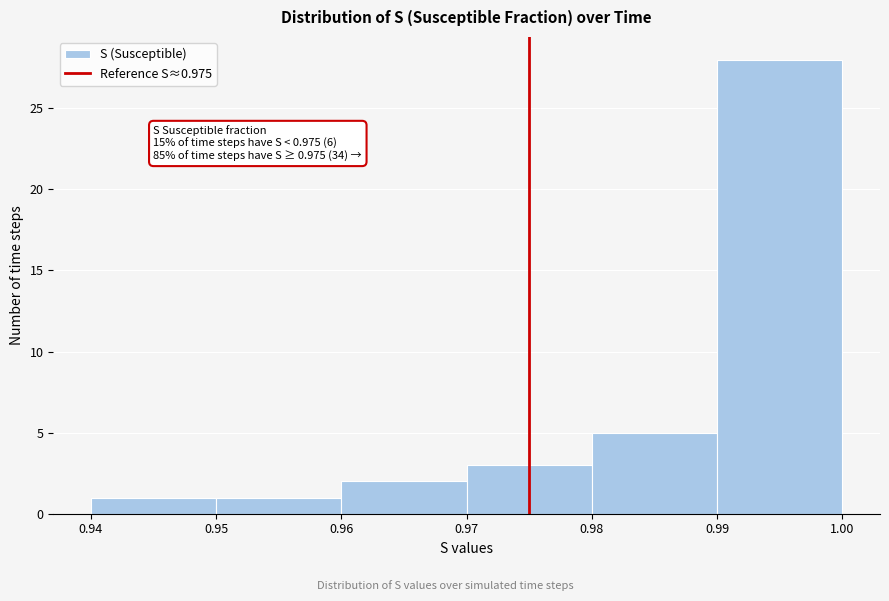

Over which range of the x-axis is the bar tallest?

0.99 to 1.00